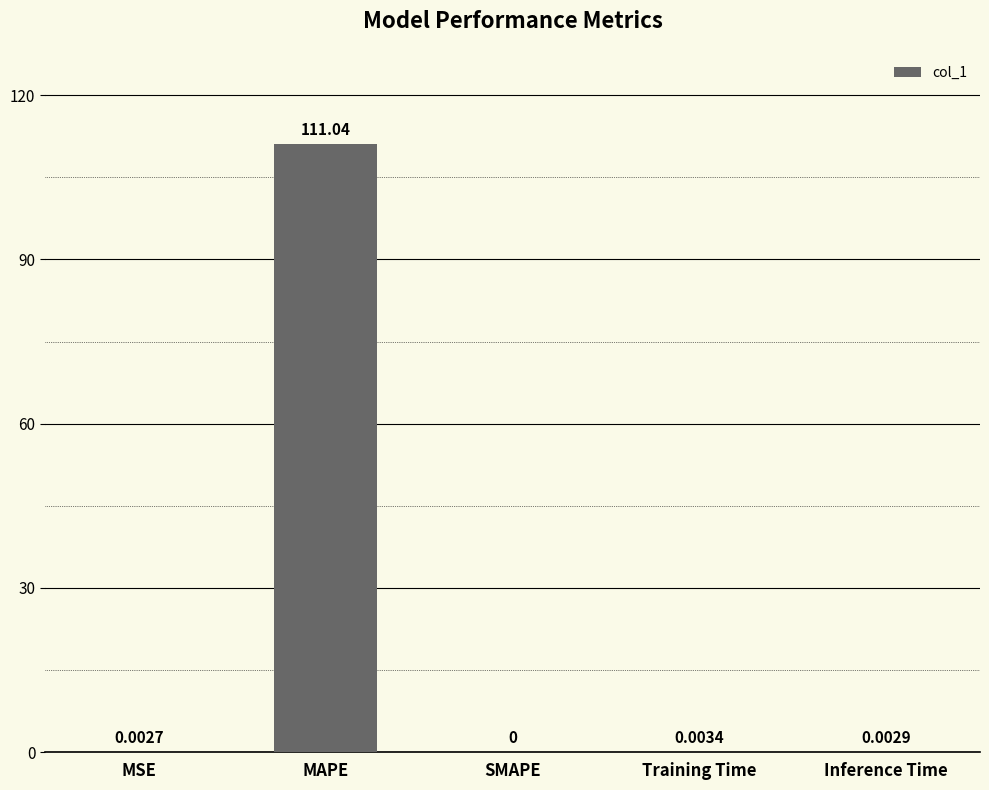

How many values exceed 0?

4